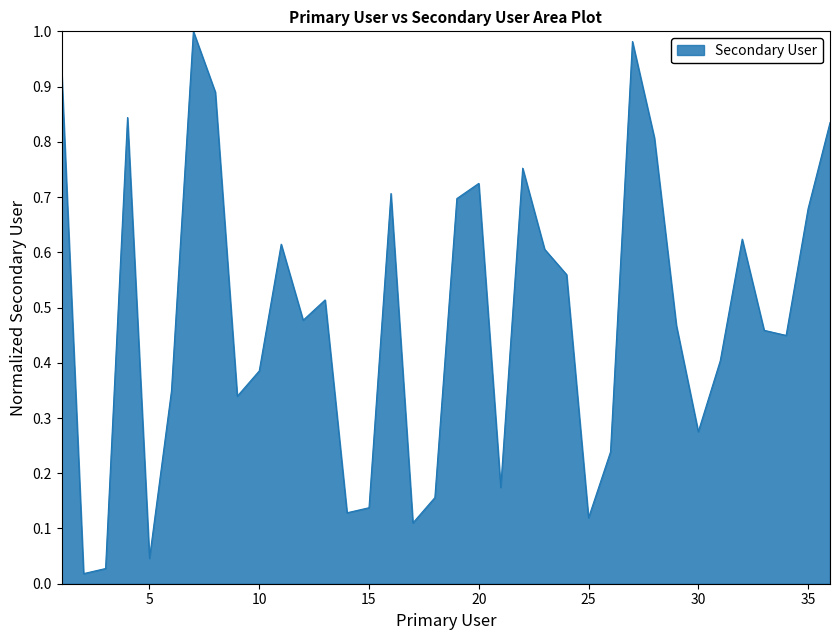

How many lines are shown in the chart?

1